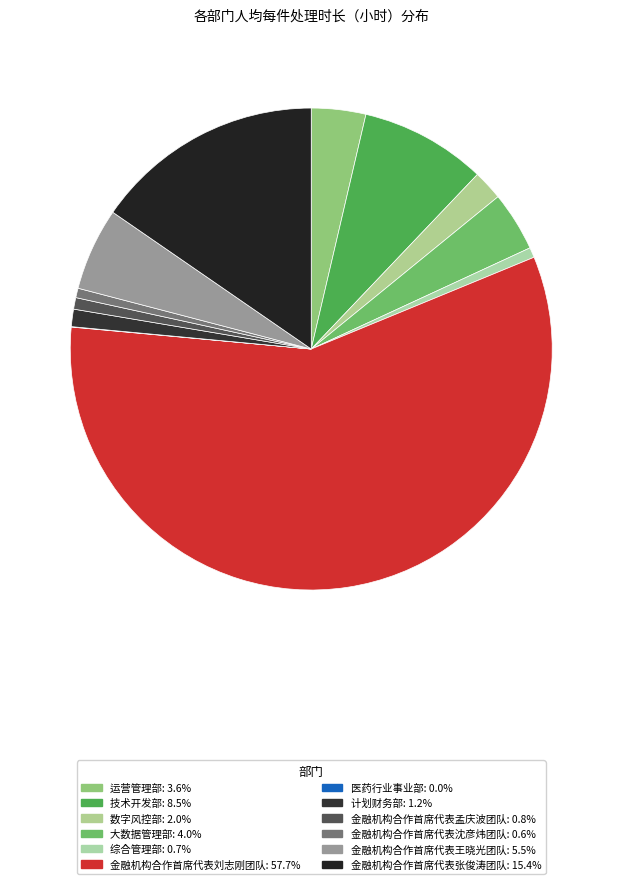

What is the total percentage of 大数据管理部 and 运营管理部?

7.6%